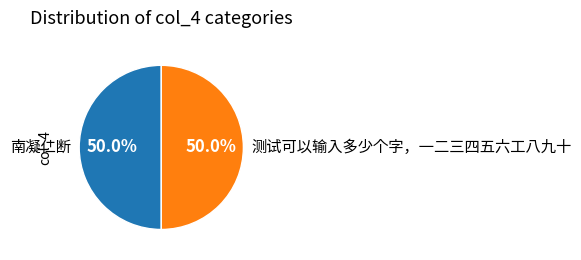

What portion of the pie excludes 测试可以输入多少个字，一二三四五六工八九十?

50.0%